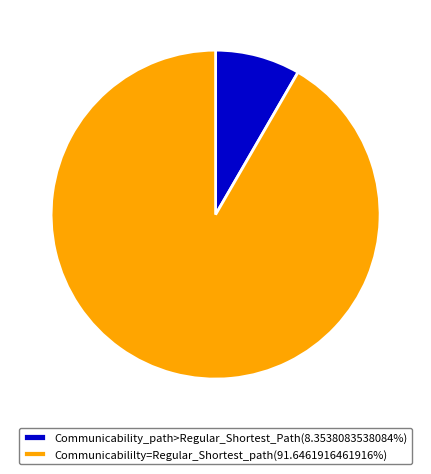

Is Communicability_path>Regular_Shortest_Path(8.3538083538084%) the majority of the pie?

No